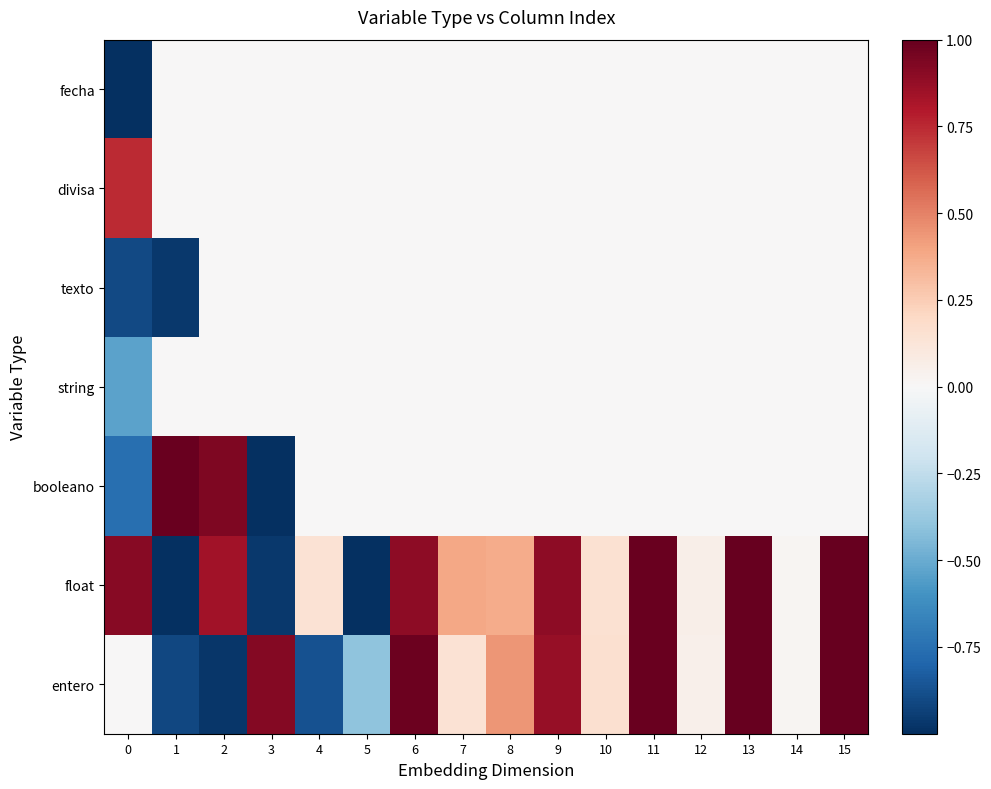

At which category is the sum across all series the highest?

15